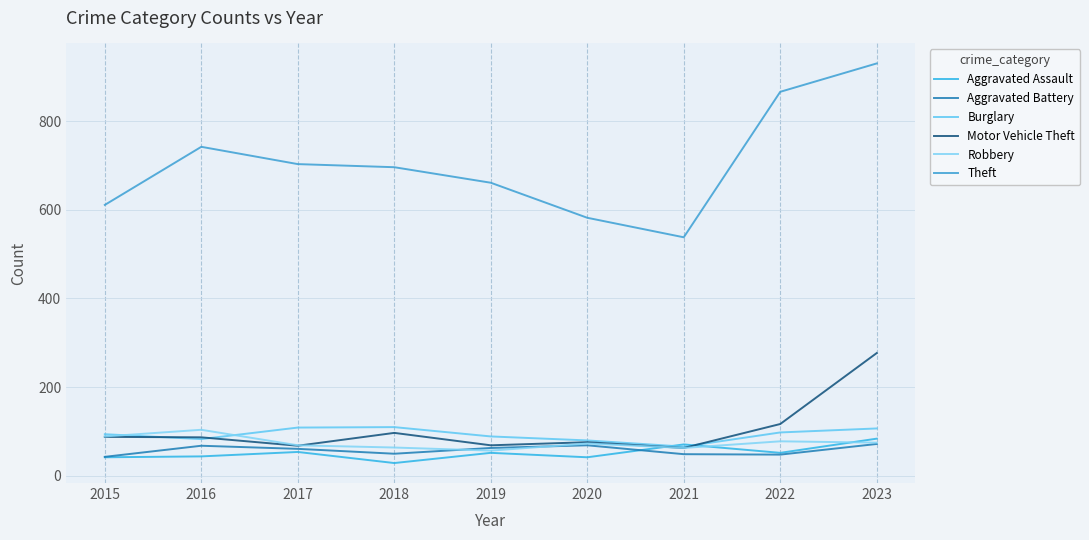

List the labels in order of Aggravated Assault value, largest first.

2023, 2021, 2017, 2019, 2022, 2016, 2015, 2020, 2018